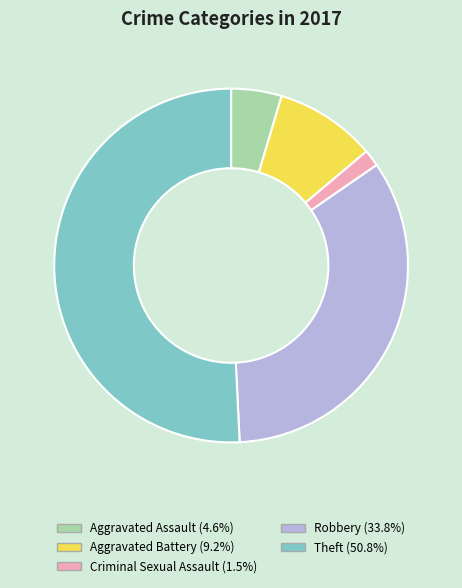

Which category accounts for the majority?

Theft